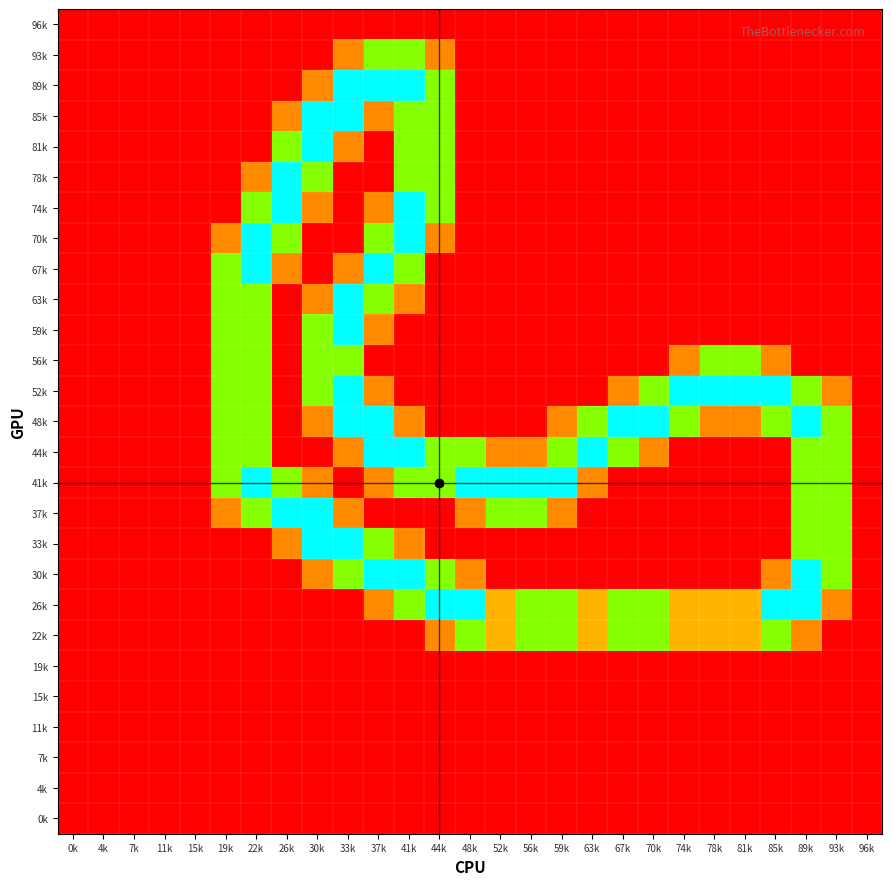

What is the total value across all series at 93k?

10.6